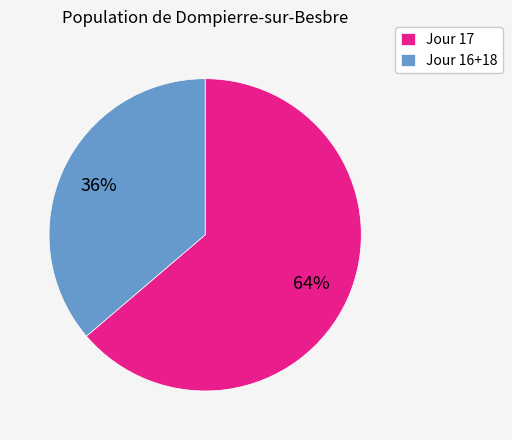

Is it true that Jour 16+18 is 27% of the pie?

False